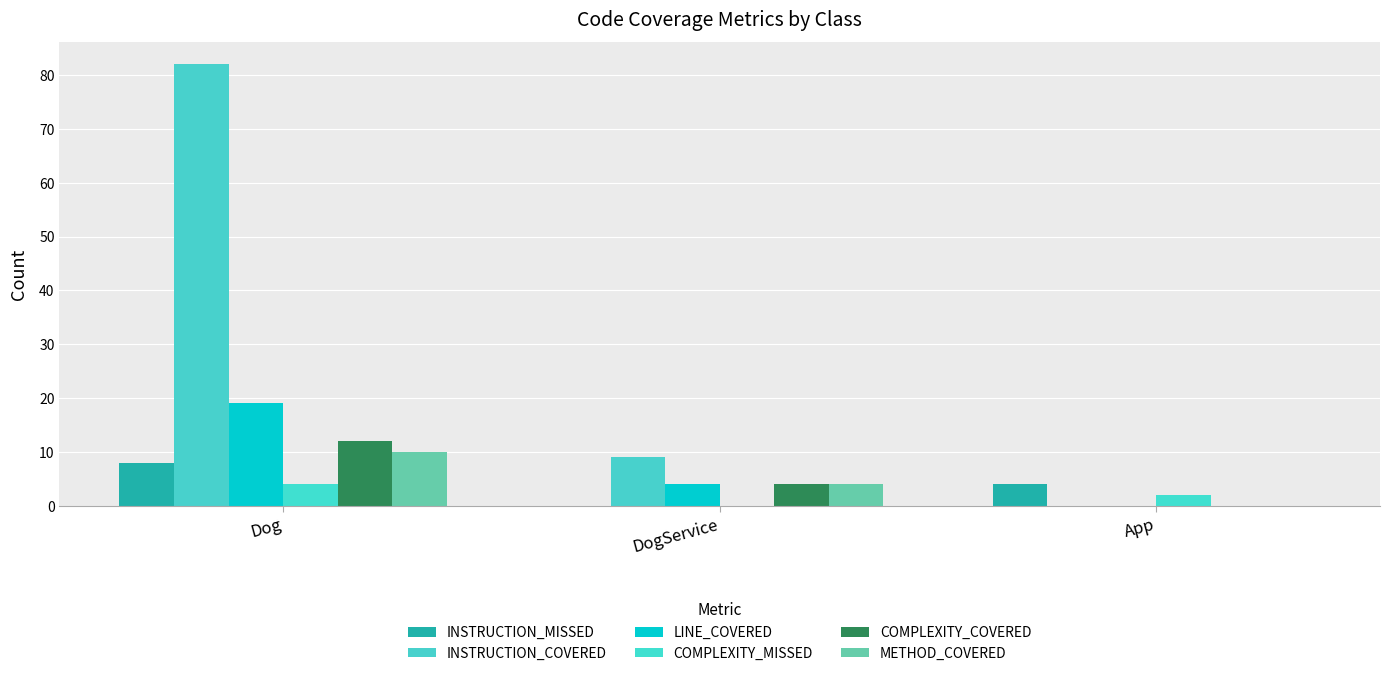

What is the sum of the METHOD_COVERED values at Dog and App?

10